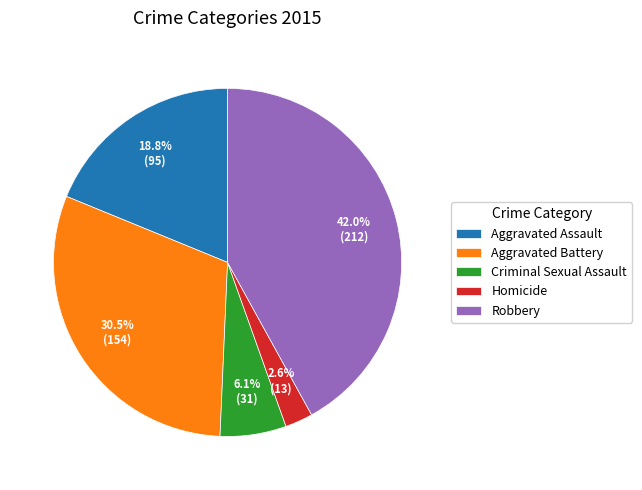

The Criminal Sexual Assault slice represents 6% of the pie. True or false?

True